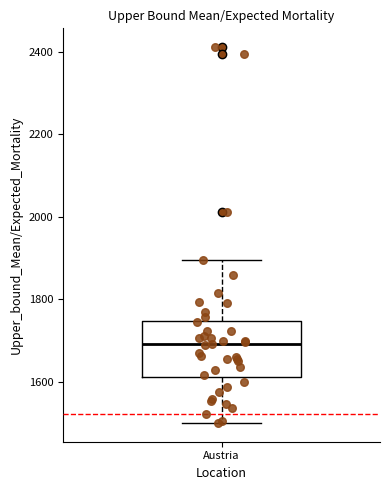

Read this box plot against the y-axis: the position of the median line, the range covered by the box, and the ends of both whiskers. The values are not printed on the chart, so give them approximately, as read against the axis.

median 1700, box 1620 to 1740, whiskers 1500 to 1900